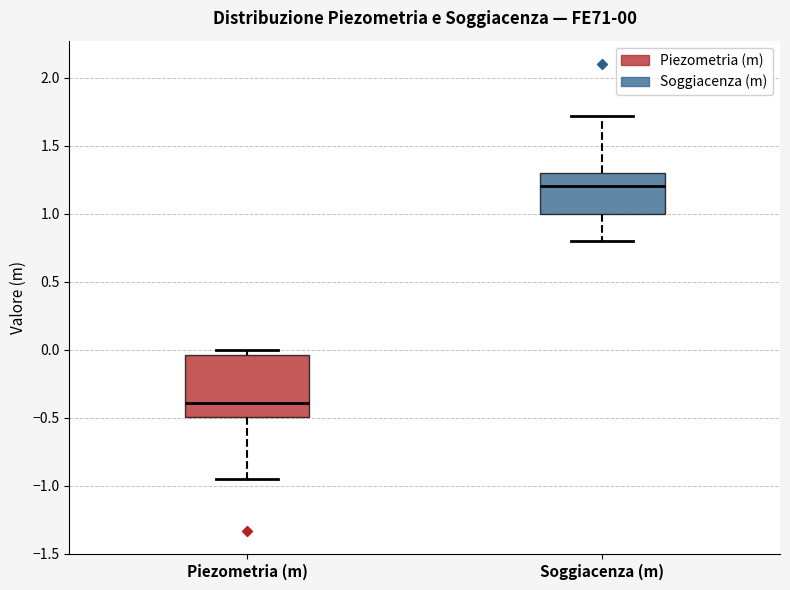

Which box has the lowest median line?

Piezometria (m)